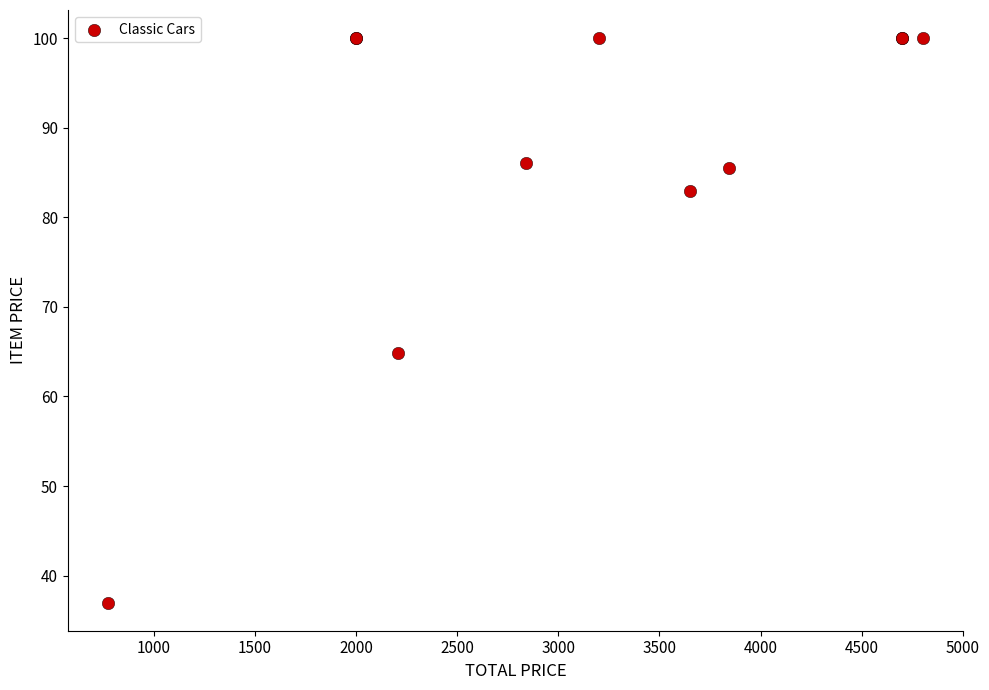

What Y value in the scatter plot is closest to 68?

64.9